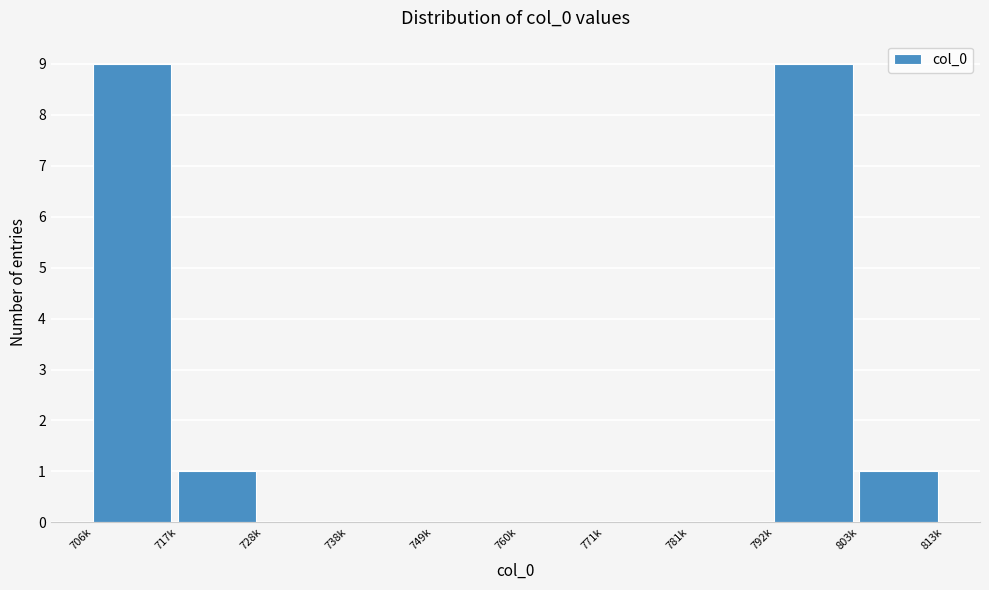

Reading right to left, extract all data points from this chart.

803k=1	792k=9	781k=0	771k=0	760k=0	749k=0	738k=0	728k=0	717k=1	706k=9